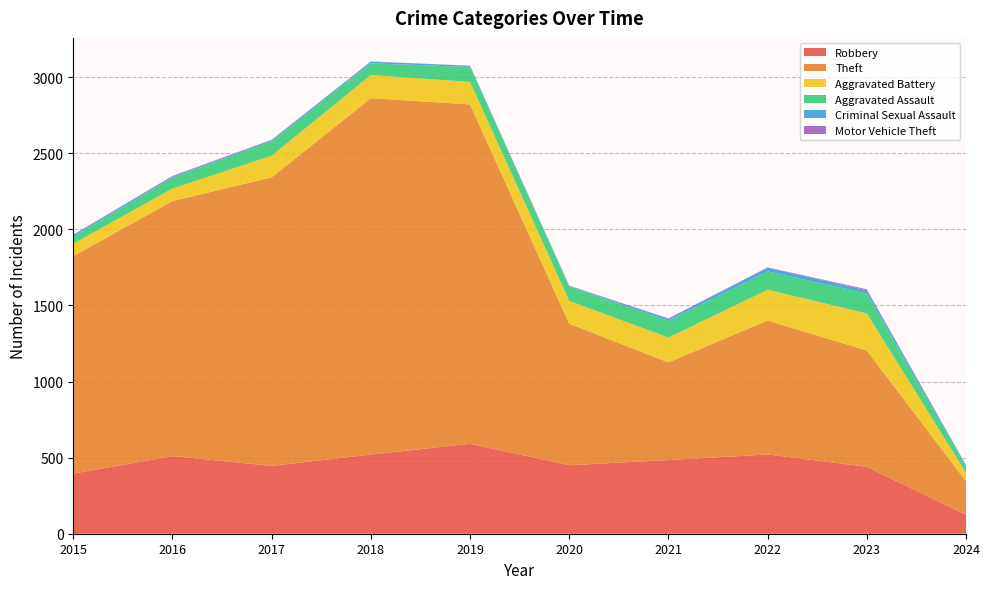

Reading left to right, what are all the values shown in this chart?

Robbery: 395	510	446	520	591	450	484	521	440	124
Theft: 1429	1676	1896	2342	2230	930	642	880	764	221
Aggravated Battery: 82	82	142	152	148	150	163	202	244	55
Aggravated Assault: 46	71	95	77	98	94	110	121	130	39
Criminal Sexual Assault: 12	8	8	11	8	3	14	24	22	10
Motor Vehicle Theft: 1	4	2	1	1	3	2	2	6	2